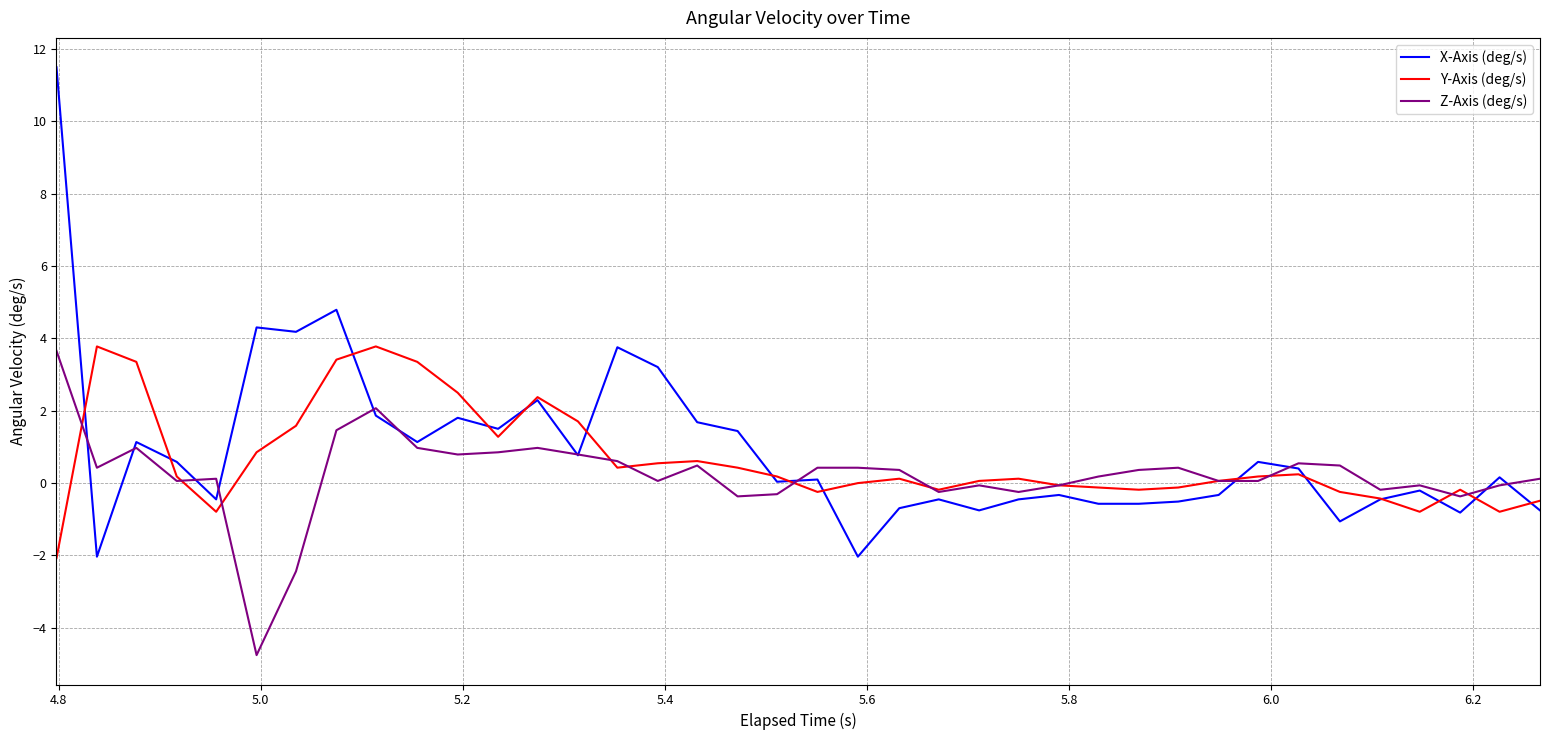

Which series has the largest range (max minus min)?

X-Axis (deg/s)